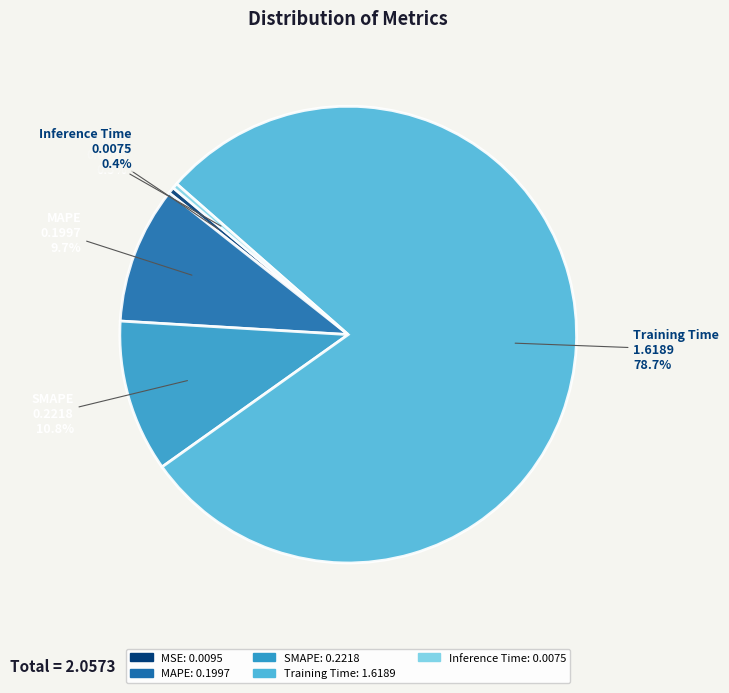

What portion of the pie excludes MAPE?

90.3%